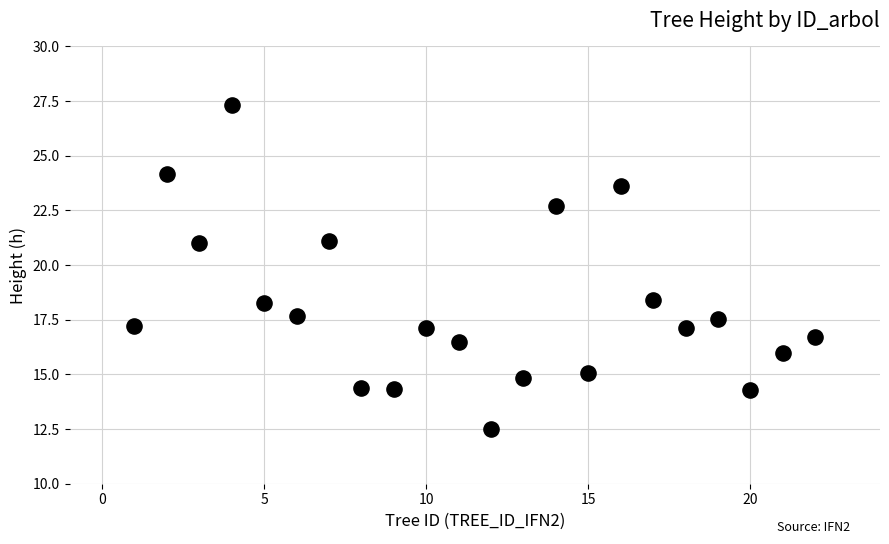

What is the range of X values (max minus min)?

21.0